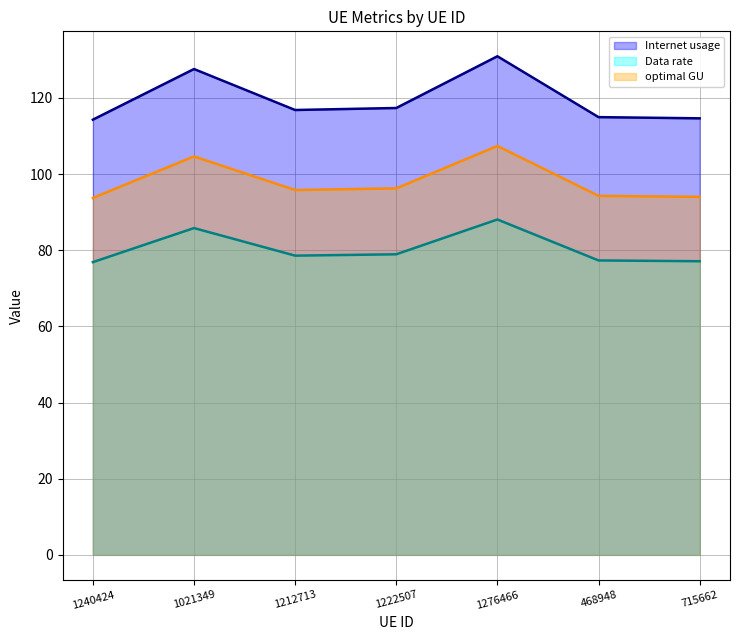

Between 1212713 and 468948, which series saw the biggest shift?

Internet usage